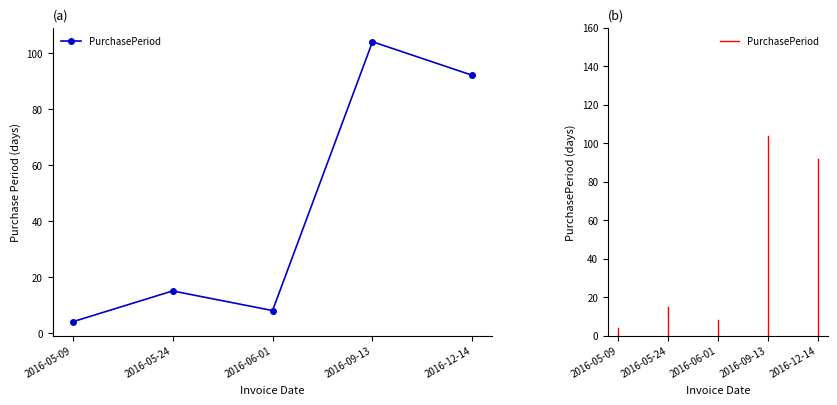

At which category does the chart reach its minimum across all series?

2016-05-09